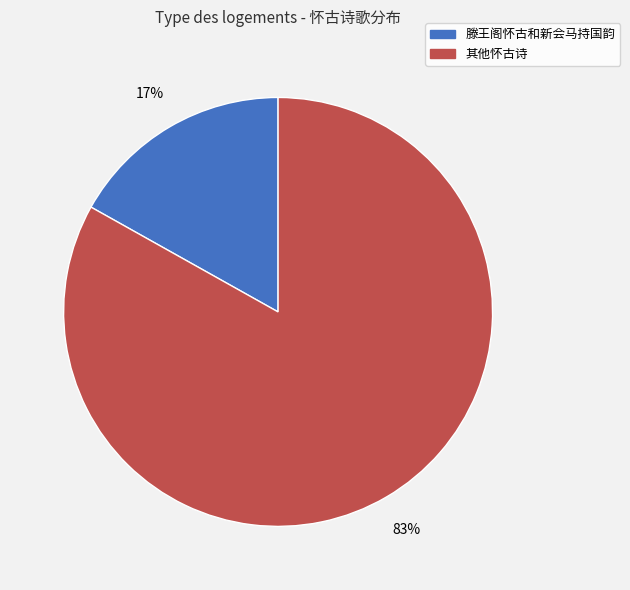

How many slices are in this pie chart?

2